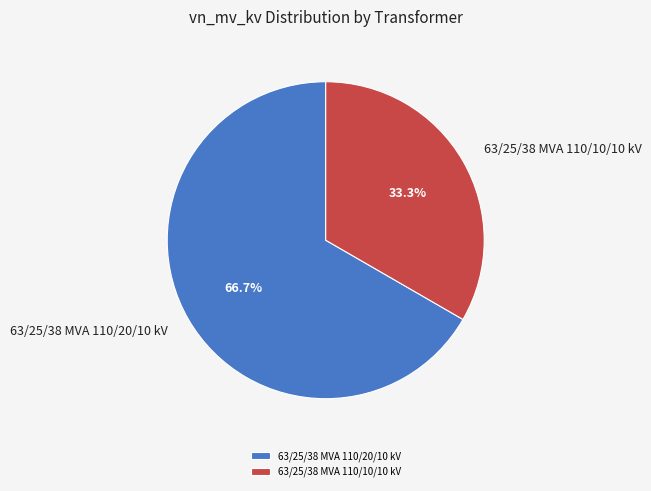

Do 63/25/38 MVA 110/10/10 kV and 63/25/38 MVA 110/20/10 kV together represent more than half of the pie?

Yes